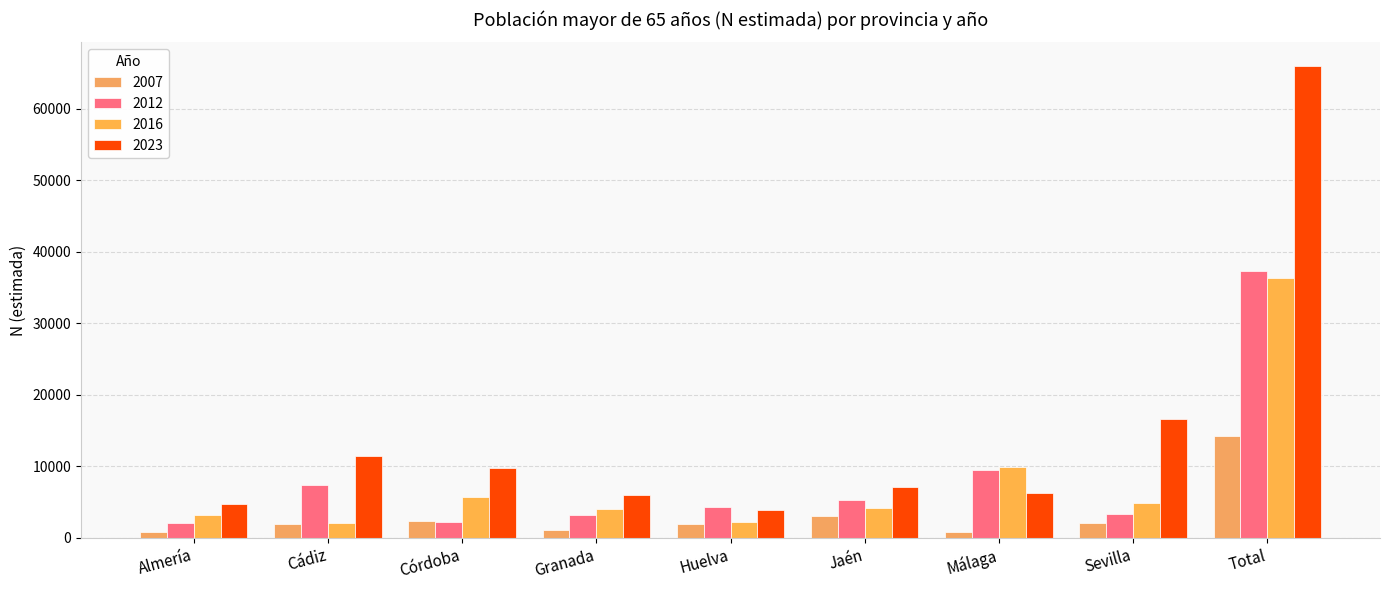

Reading left to right, list all the values displayed in this chart.

2007: 809	1995	2322	1059	1996	3115	838	2125	14260
2012: 2029	7387	2191	3243	4310	5294	9491	3313	37258
2016: 3173	2088	5747	4015	2262	4221	9979	4830	36314
2023: 4763	11416	9811	6037	3970	7179	6266	16562	66003